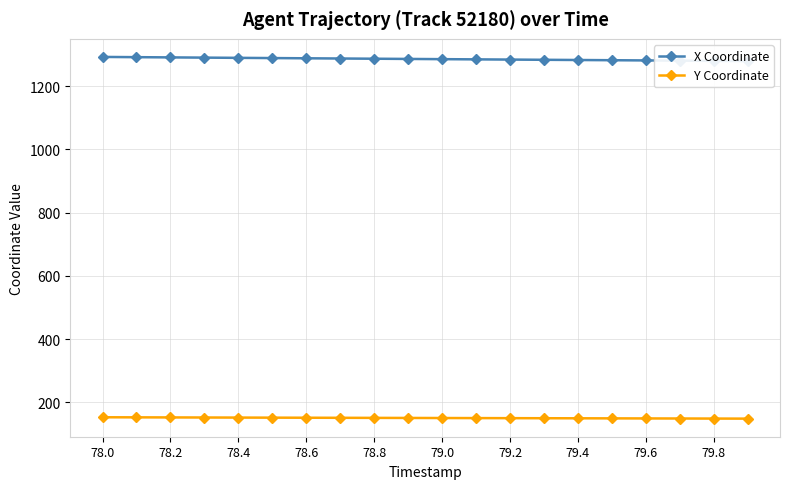

How many values in the X Coordinate series exceed 1286?

10